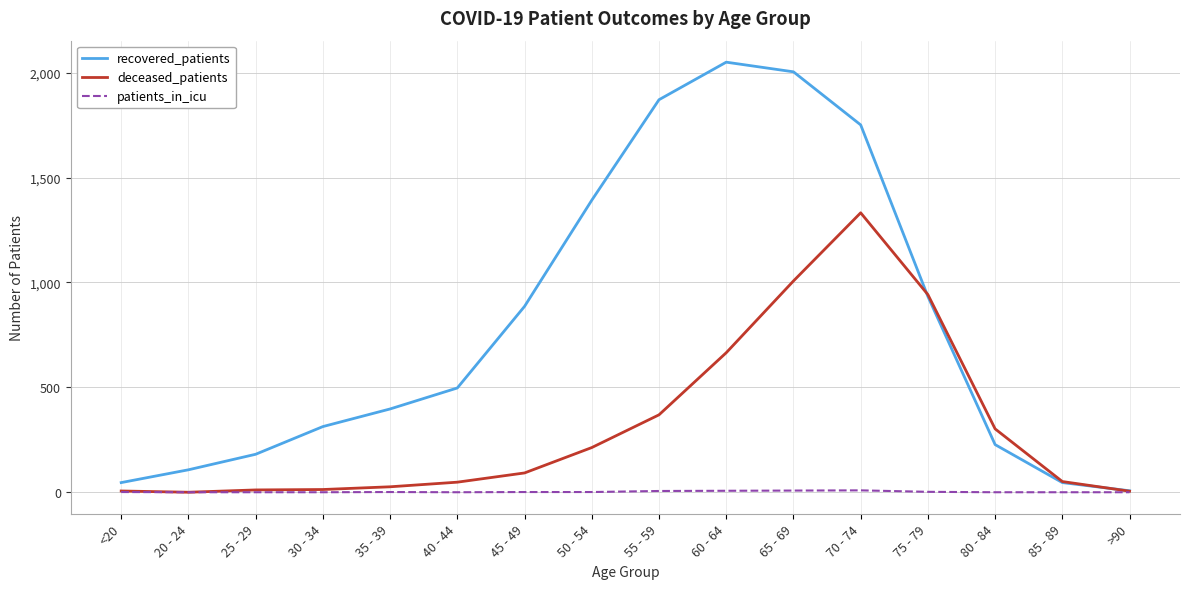

Which series has the widest spread of values?

recovered_patients